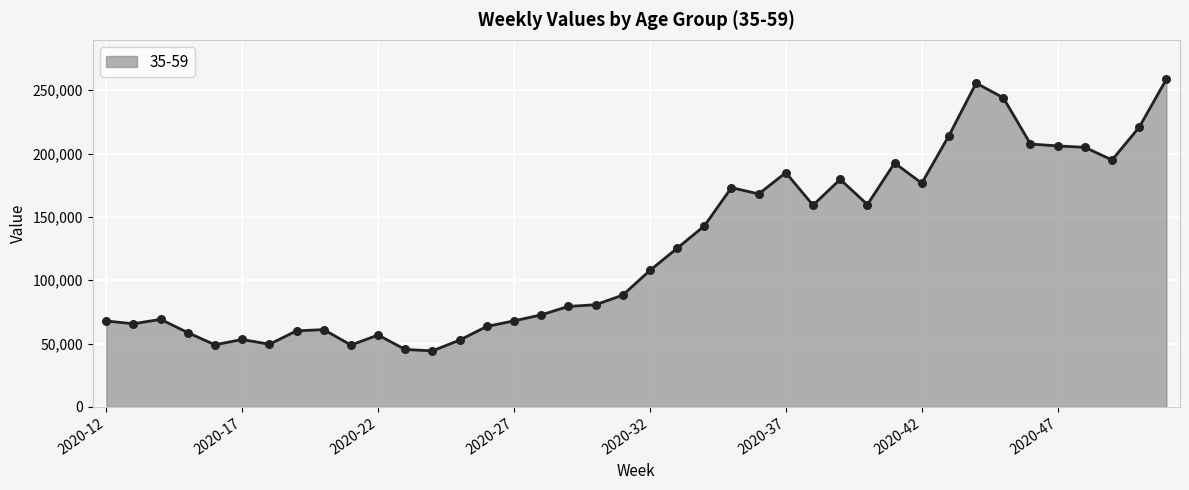

What is the maximum value shown in the chart?

258700